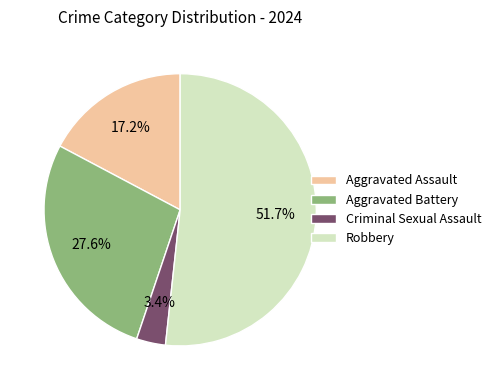

Is the sum of Robbery and Criminal Sexual Assault greater than half?

Yes